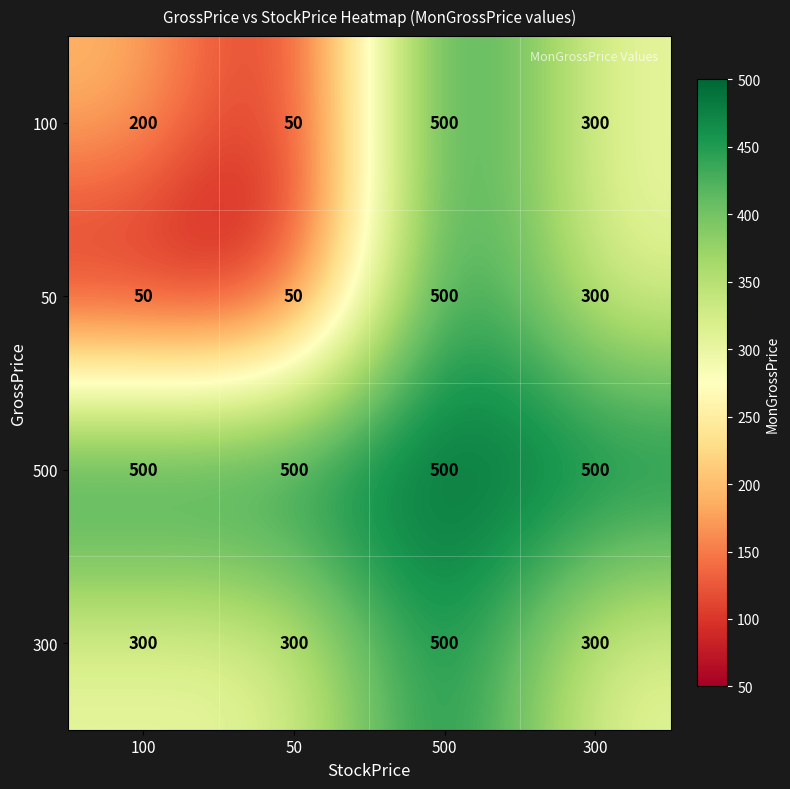

What is the difference between the highest and lowest values at 50?

450